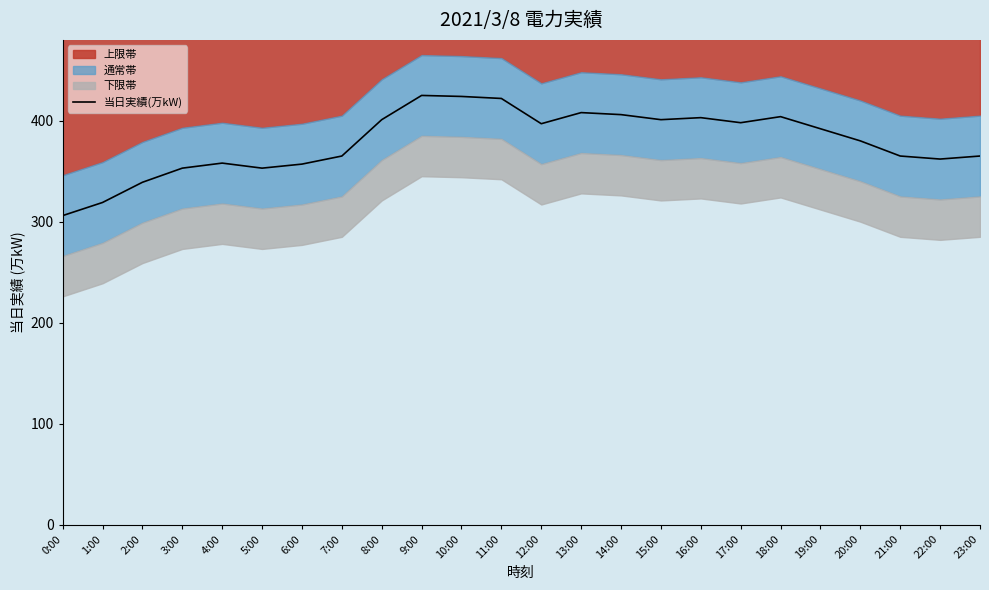

Does the chart display data point markers on the line(s)?

No